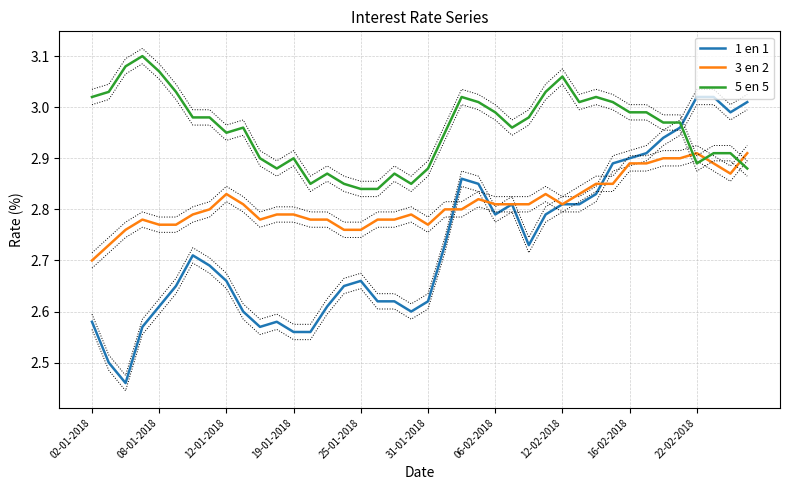

What is the difference between the maximum and second lowest values in the 3 en 2 series?

0.2